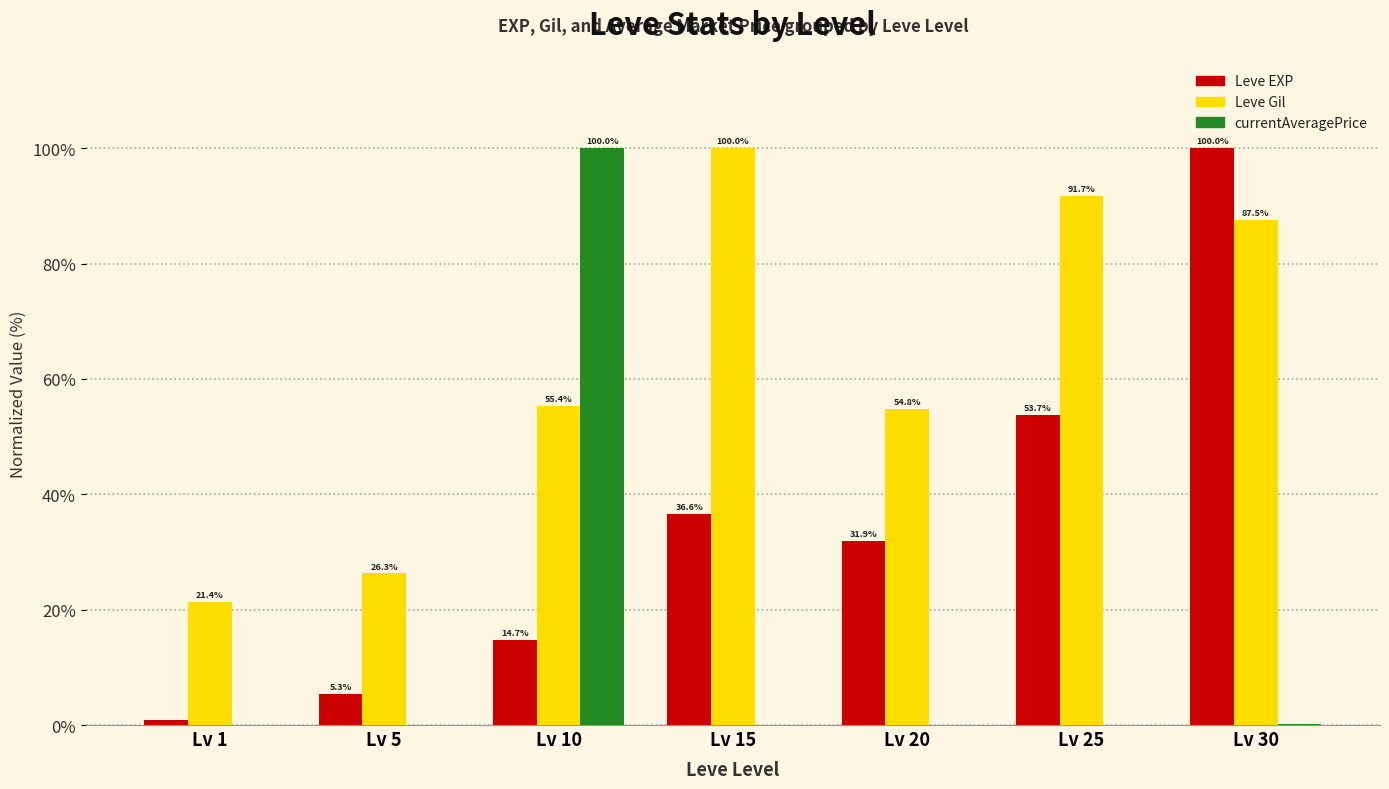

At which category is the sum across all series the highest?

Lv 30